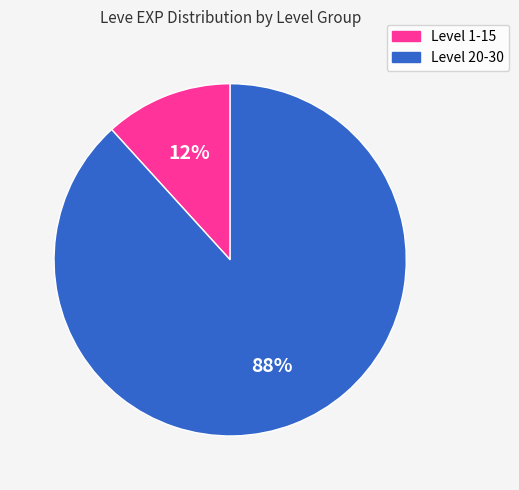

Between Level 20-30 and Level 1-15, which is larger?

Level 20-30